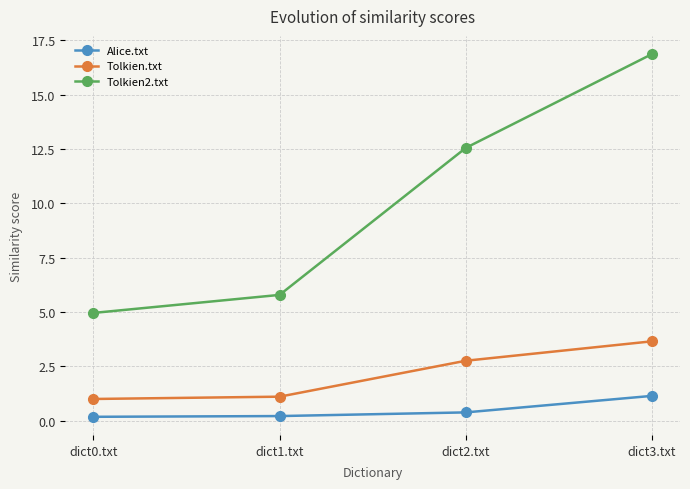

Is it true that Tolkien.txt equals 2.8 at dict2.txt?

True